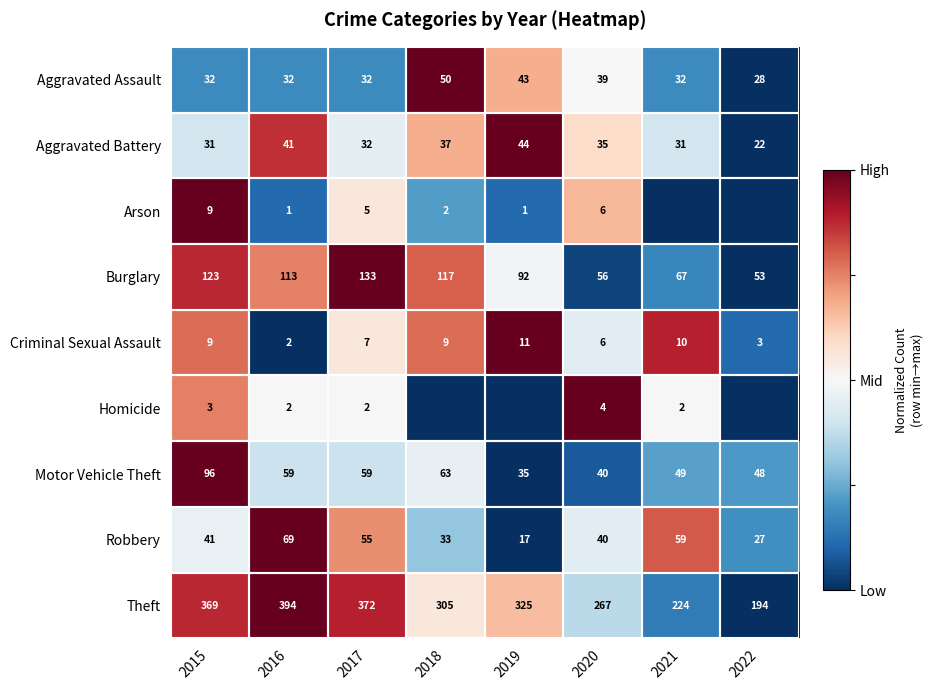

At which label does Motor Vehicle Theft first exceed 59?

2015